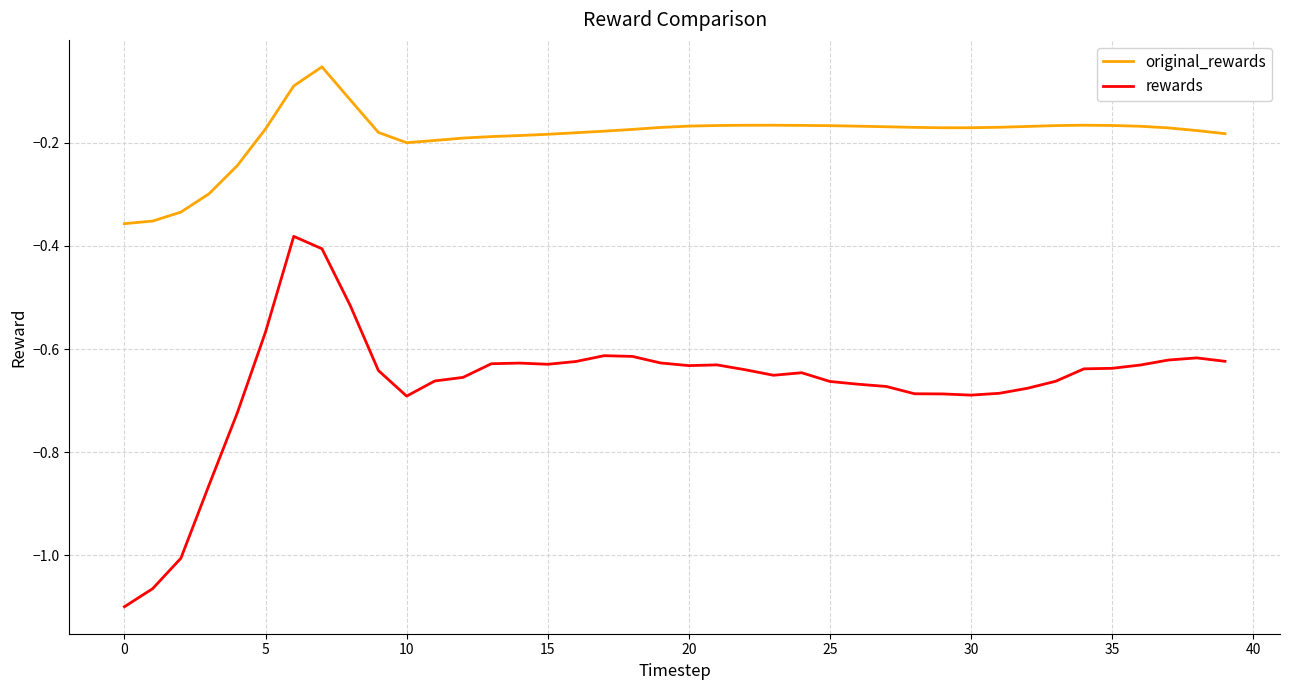

Rank the series by their average value, from highest to lowest.

original_rewards, rewards